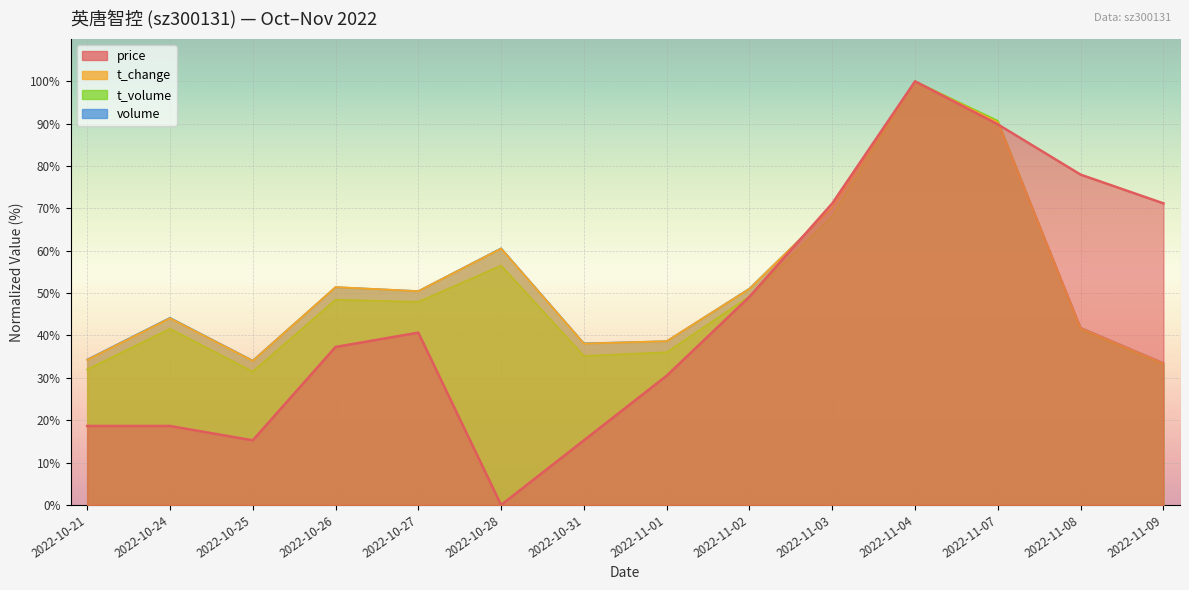

What are all the series names shown in the legend?

price, volume, t_volume, t_change